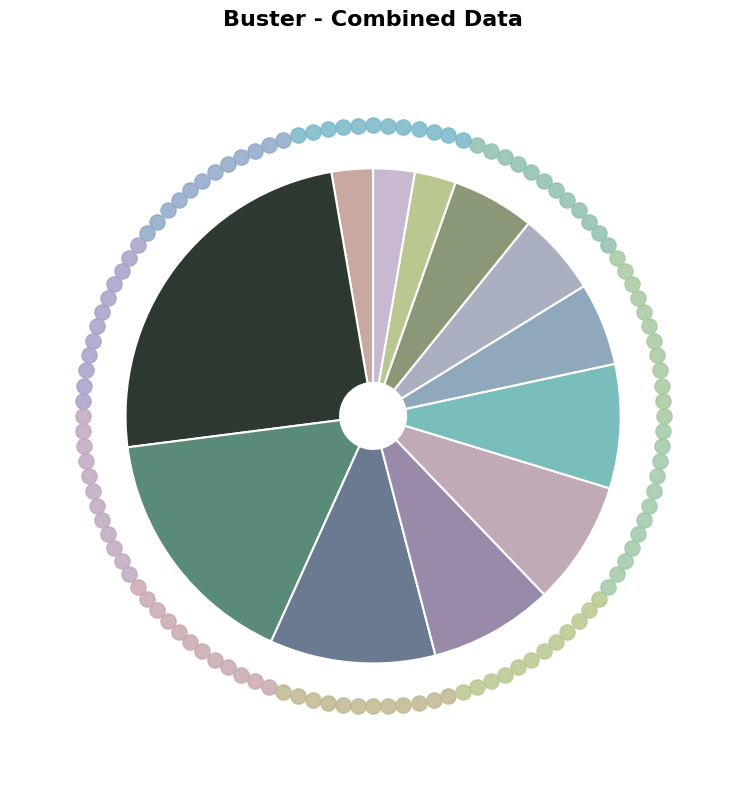

What is the smallest slice in the pie chart?

Pink & Dark Omni (6 Suits)